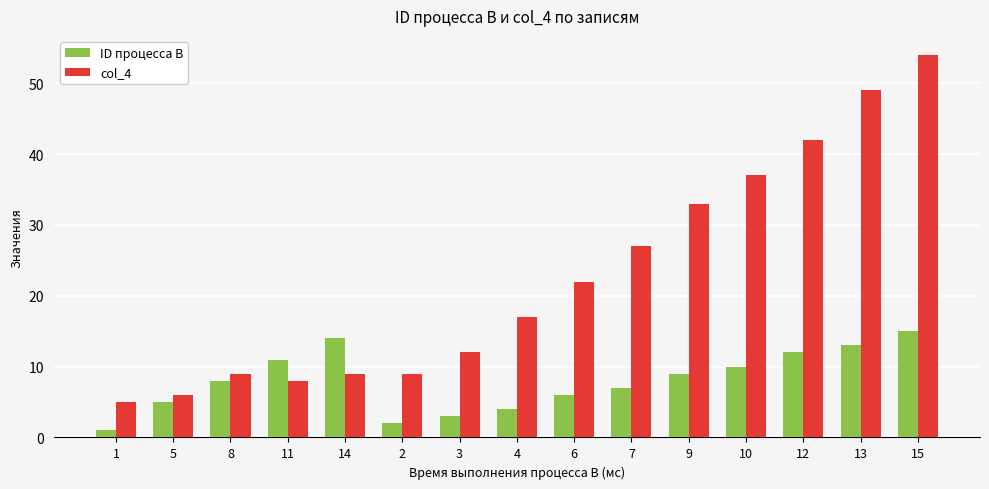

What is the difference between the ID процесса B values at 3 and 9?

6